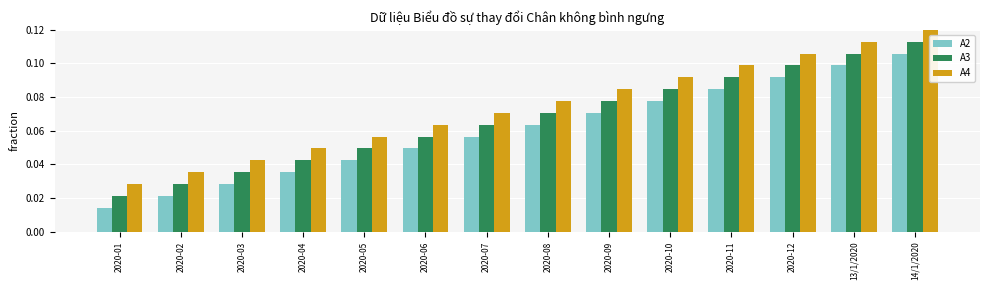

At how many categories does at least one series exceed 0?

14